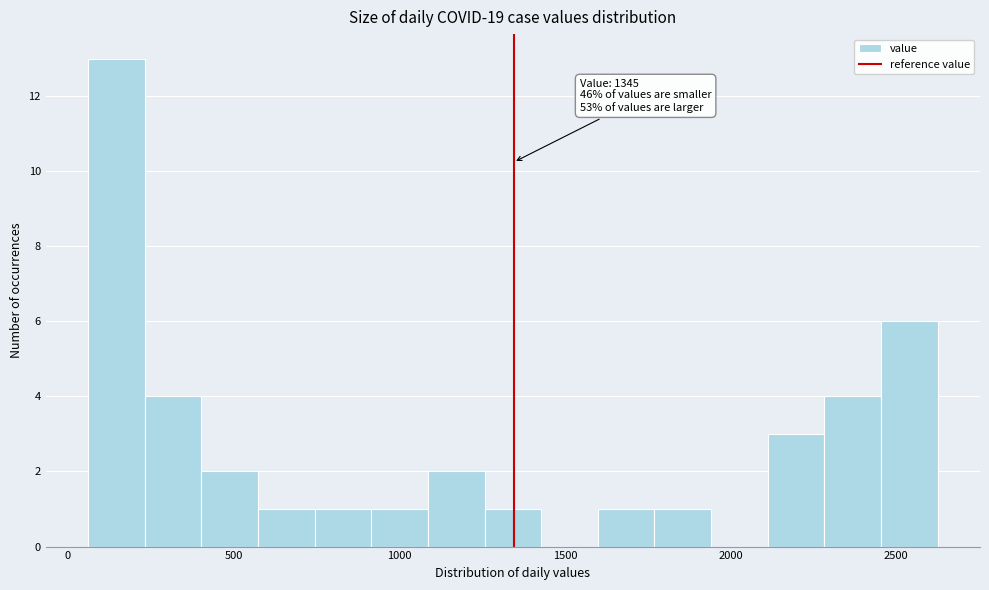

Read against the x-axis, roughly where is the centre of the tallest bar?

150